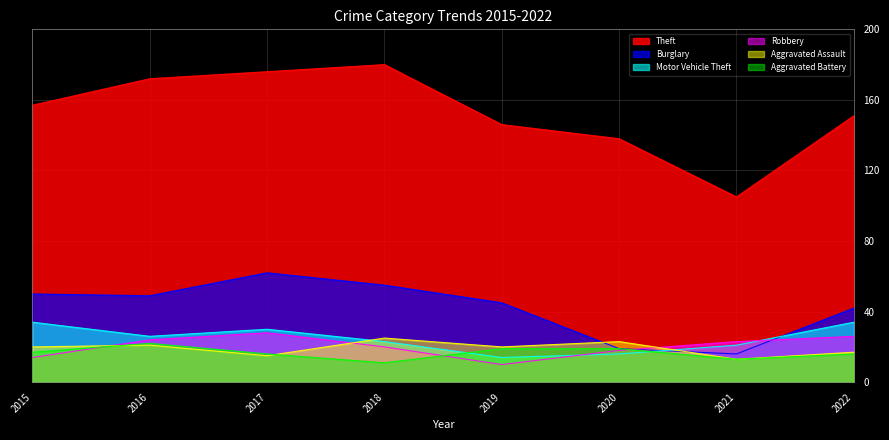

At which category does Motor Vehicle Theft reach its first local valley?

2016